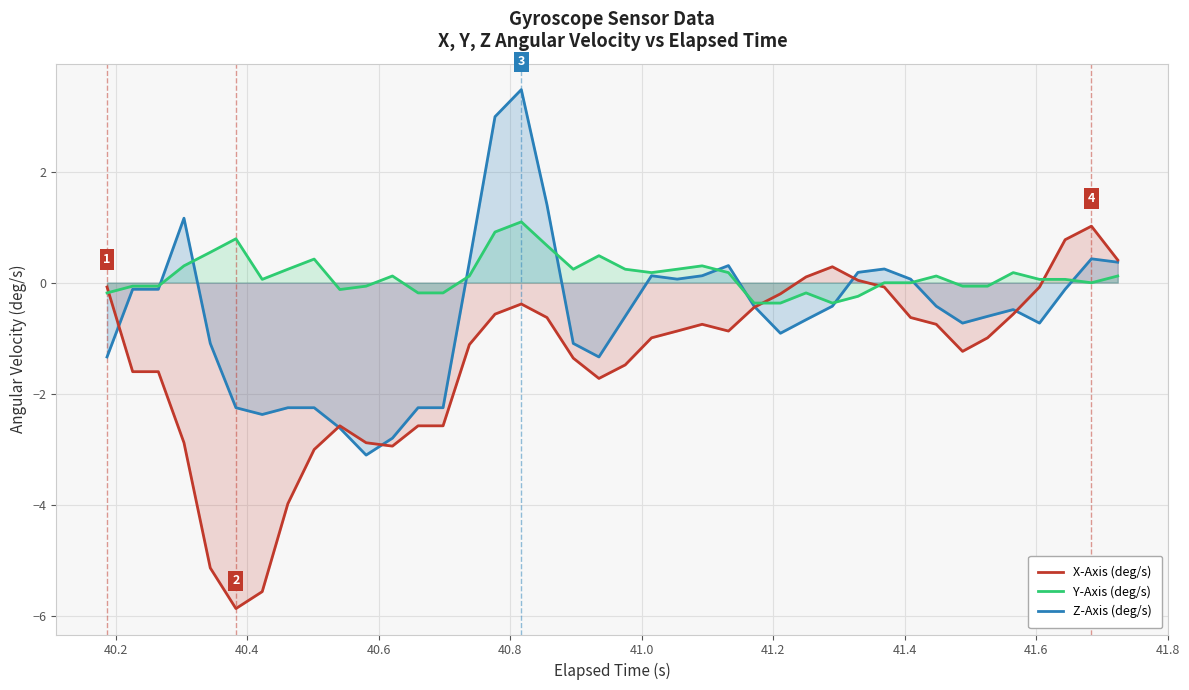

Which series ends up on top after the final intersection of Z-Axis (deg/s) and X-Axis (deg/s)?

X-Axis (deg/s)